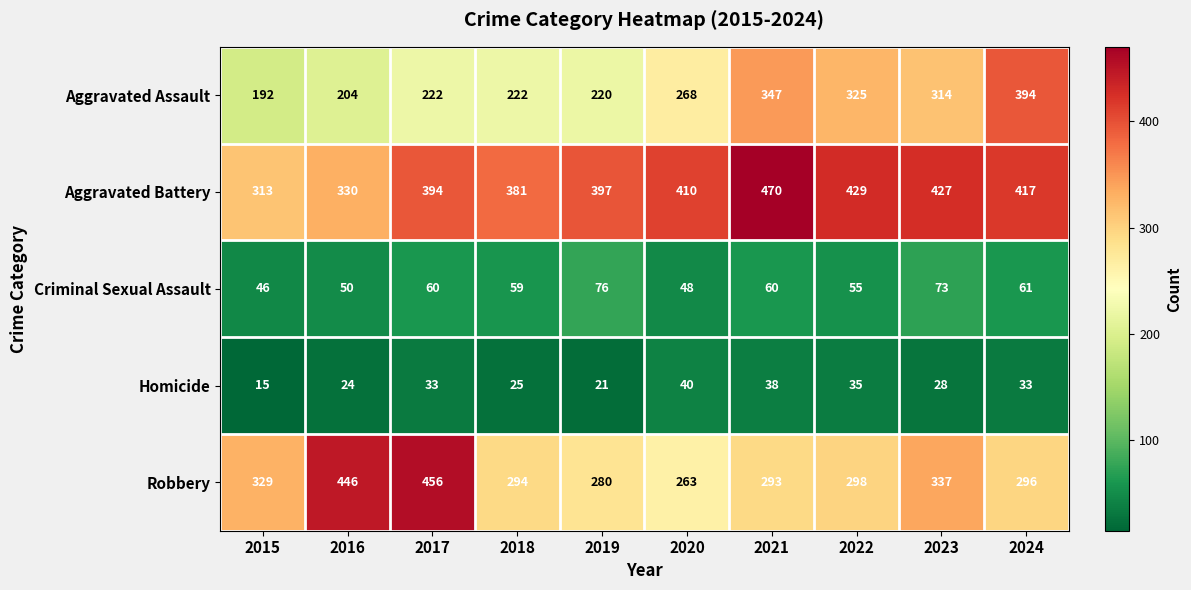

Rank the series at 2016 from highest to lowest value.

Robbery, Aggravated Battery, Aggravated Assault, Criminal Sexual Assault, Homicide